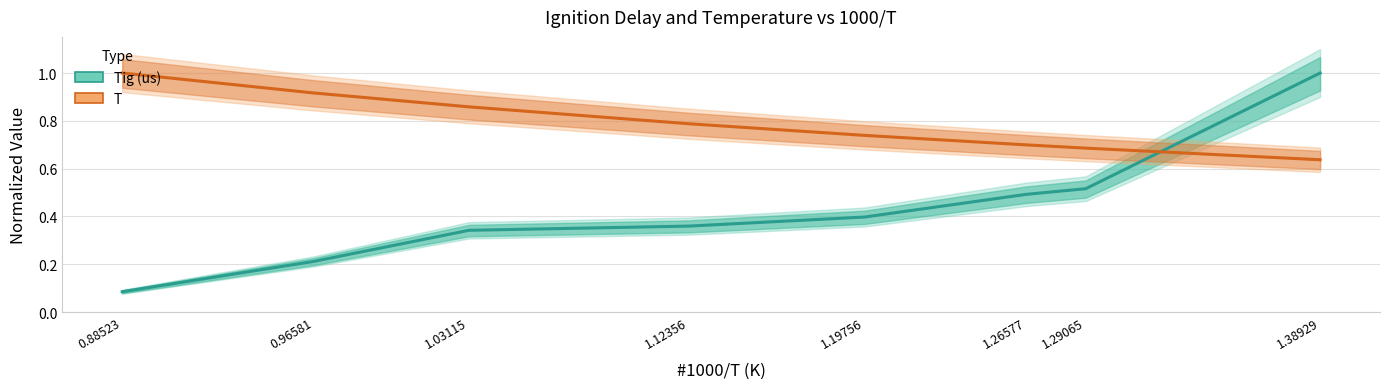

Reading right to left, what are all the values shown in this chart?

Tig (us): 1.38929=1.0	1.29065=0.5	1.26577=0.5	1.19756=0.4	1.12356=0.4	1.03115=0.3	0.96581=0.2	0.88523=0.1
T: 1.38929=0.6	1.29065=0.7	1.26577=0.7	1.19756=0.7	1.12356=0.8	1.03115=0.9	0.96581=0.9	0.88523=1.0